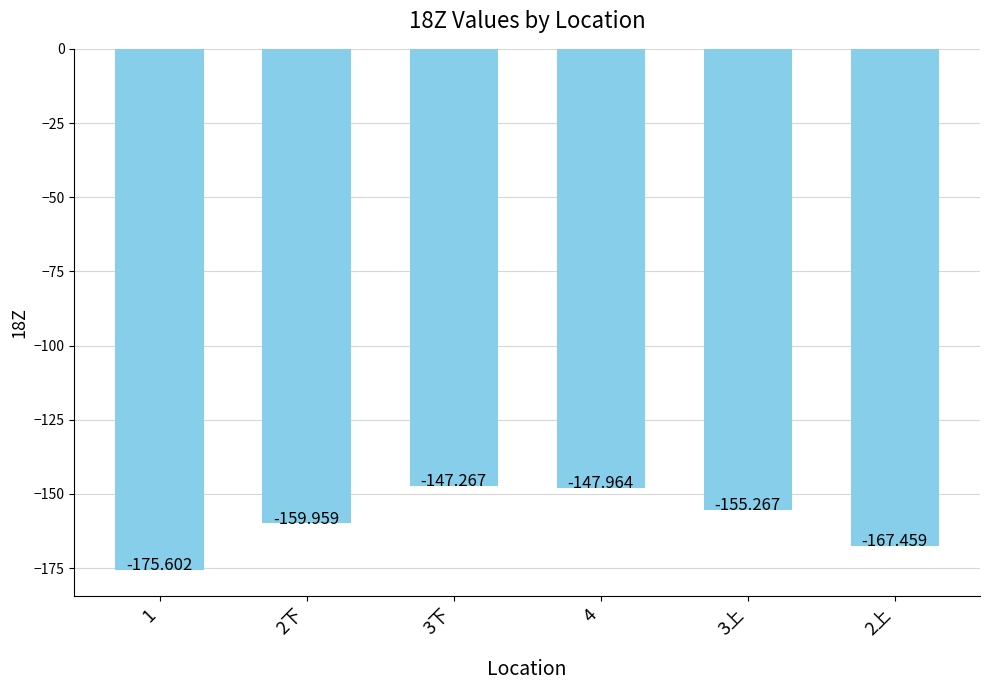

What is the minimum value shown in the chart?

-175.6